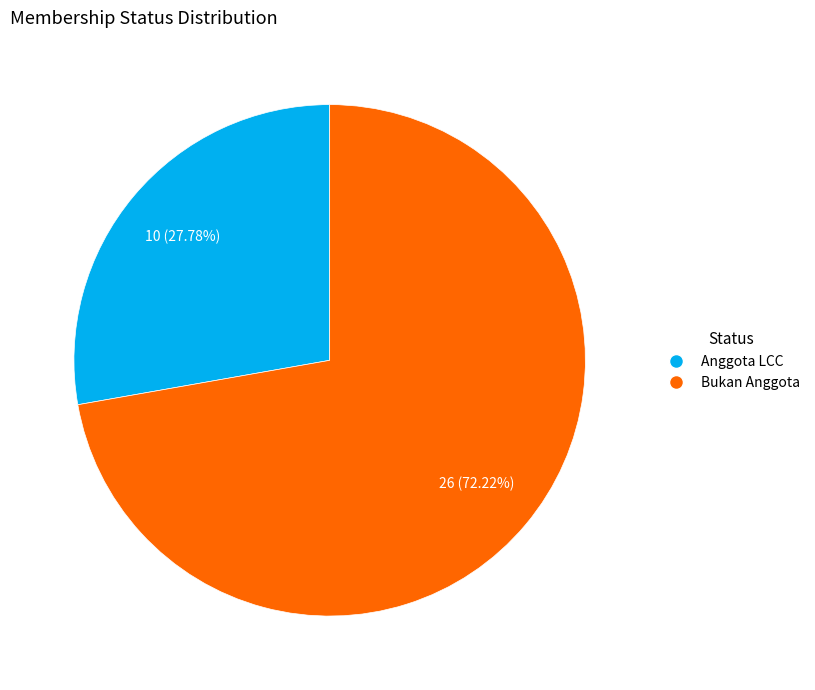

To the nearest percent, what is the difference between the largest and smallest slice percentages?

44%